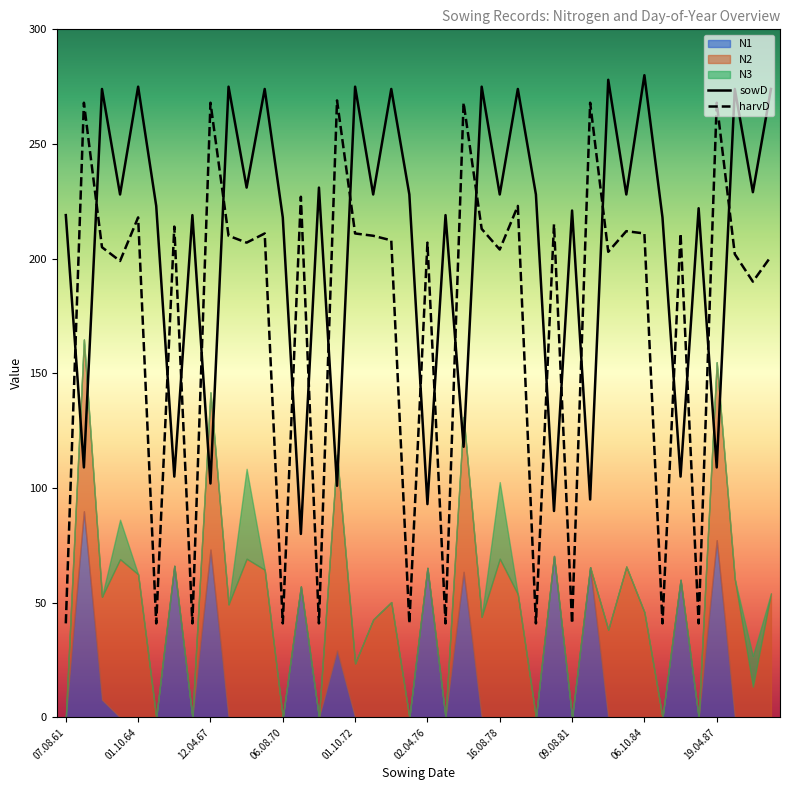

Which series has the largest total across all categories?

sowD